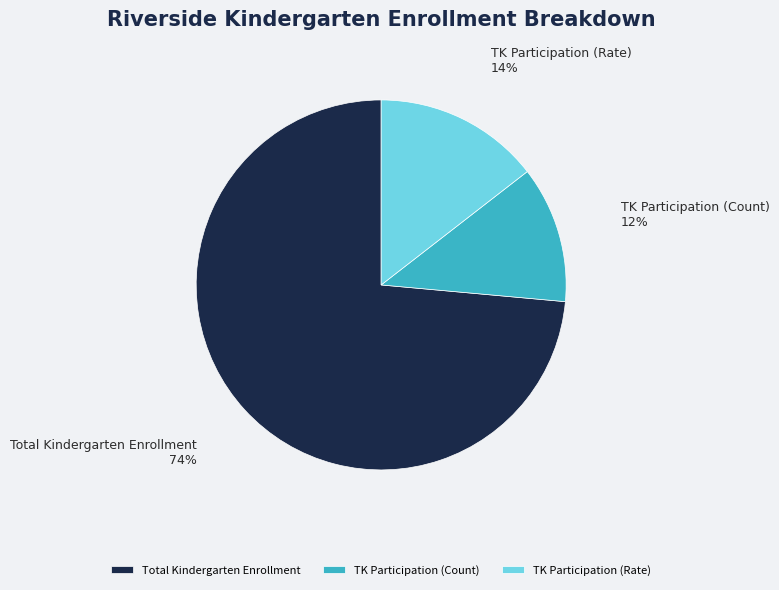

Does any single category account for the majority?

Yes